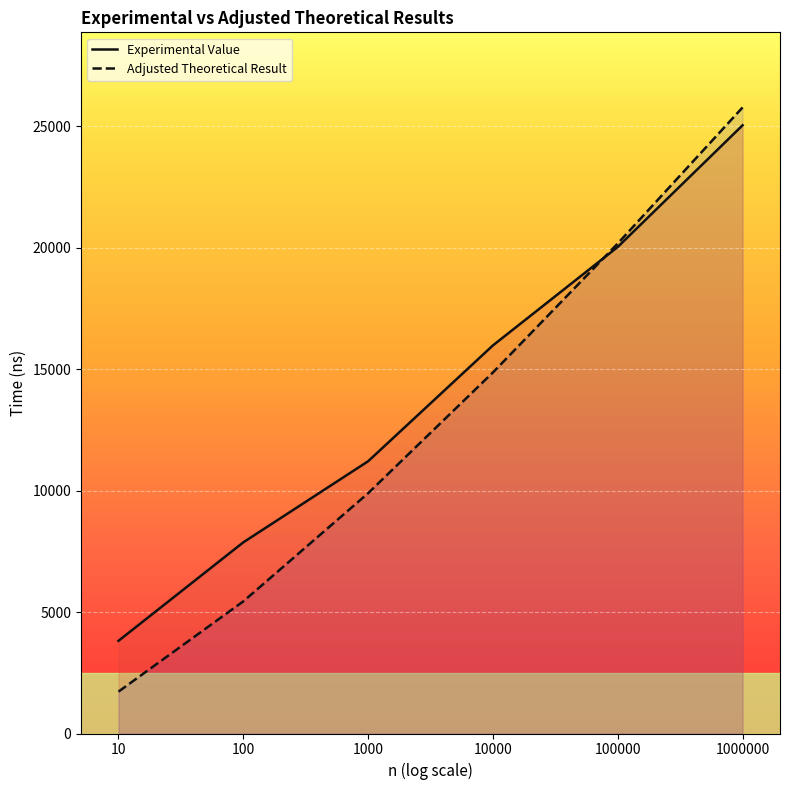

Is it true that Experimental Value equals 7867.8 at 100?

True